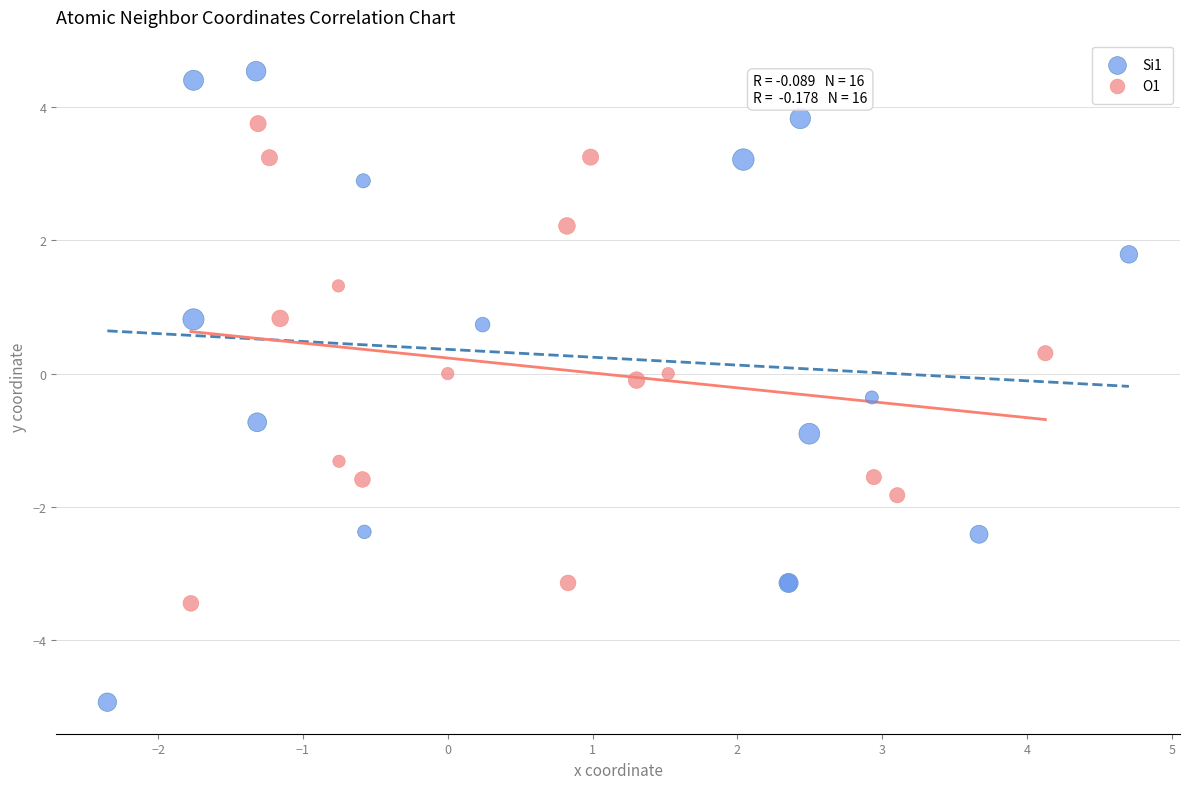

Which series has the widest spread of Y values?

Si1